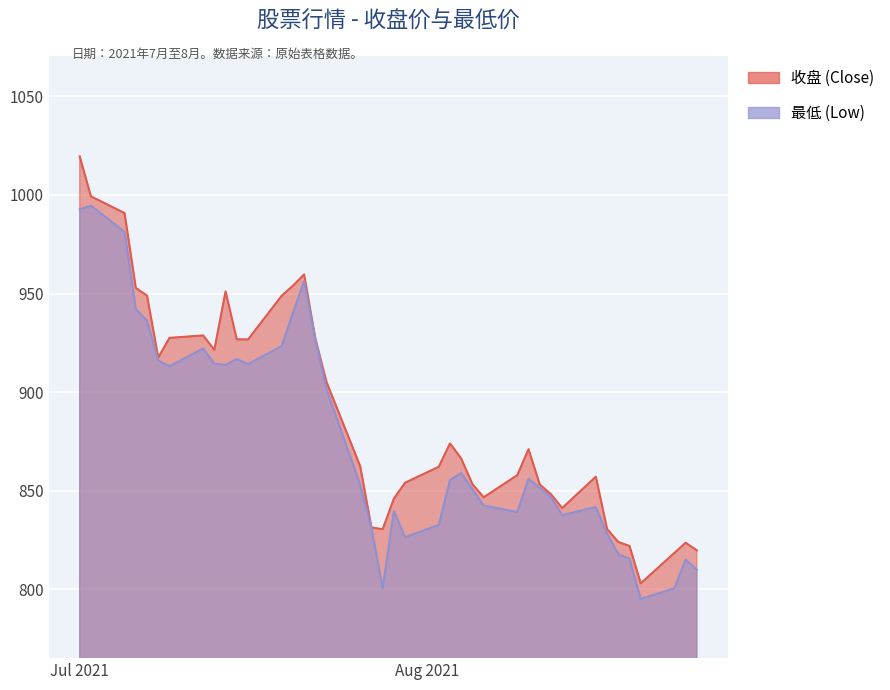

How many categories are shown in the chart?

40